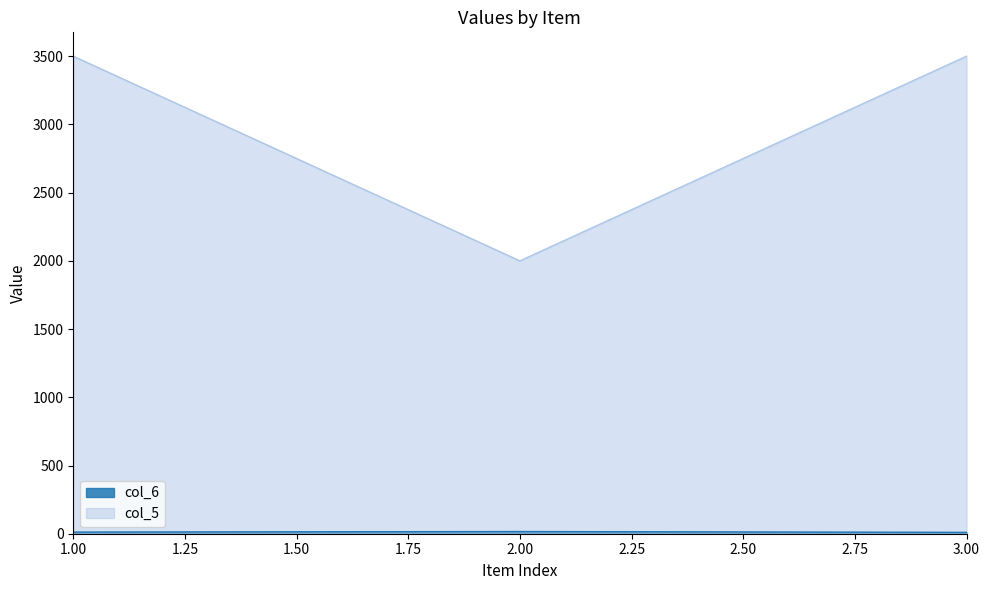

At which category is the sum across all series the highest?

1